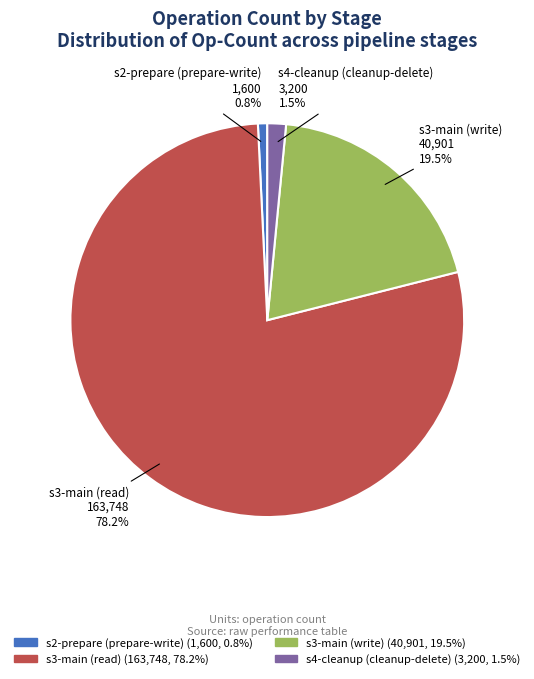

Does s3-main (read) represent more than half of the total?

Yes